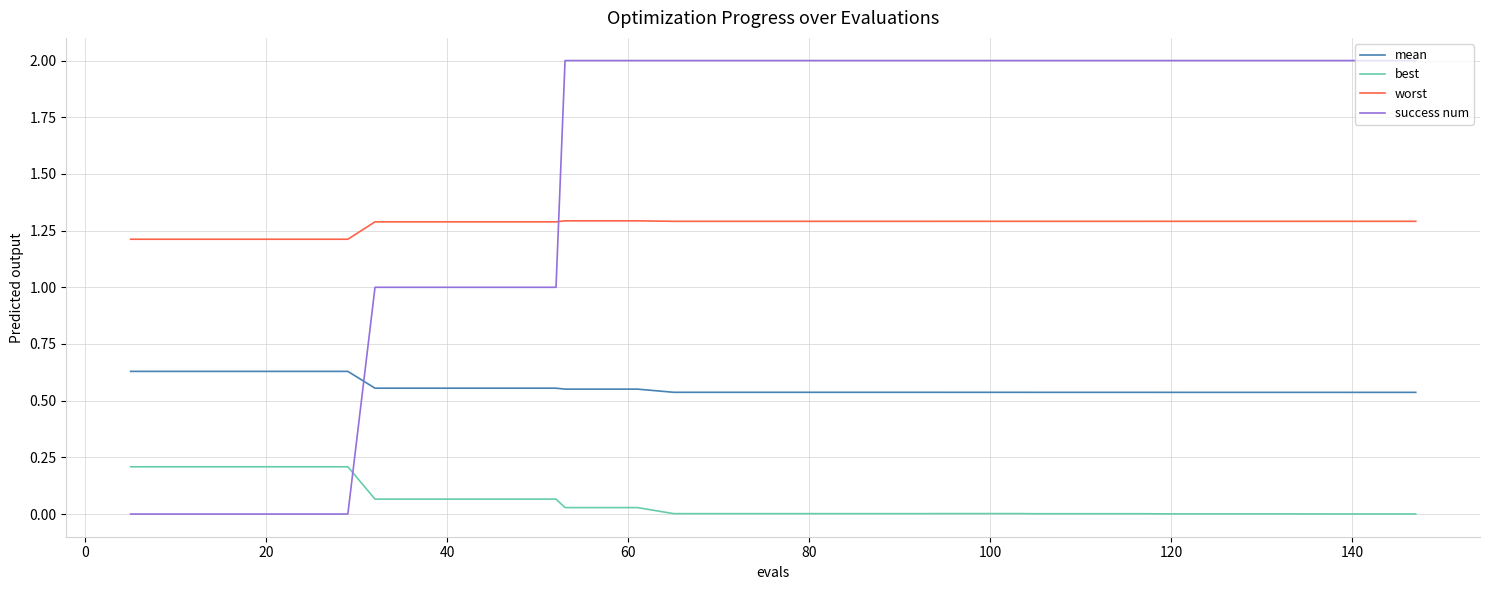

What is the maximum value for worst?

1.3